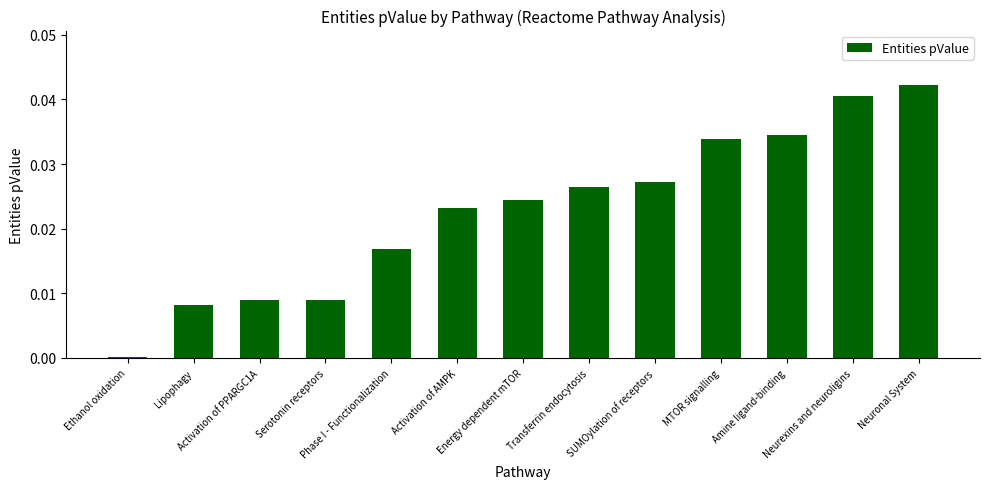

What is the sum of all values?

0.3